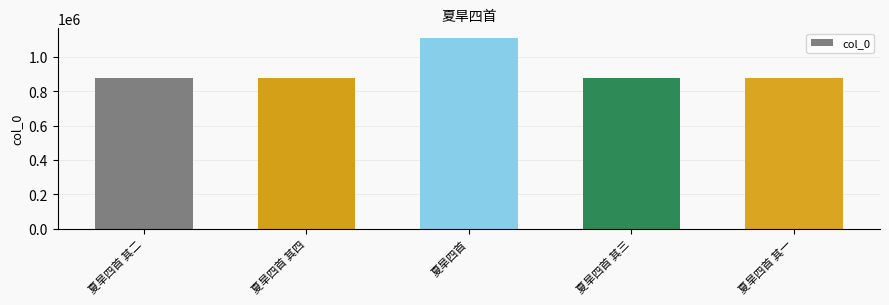

What is the maximum value shown in the chart?

1108971